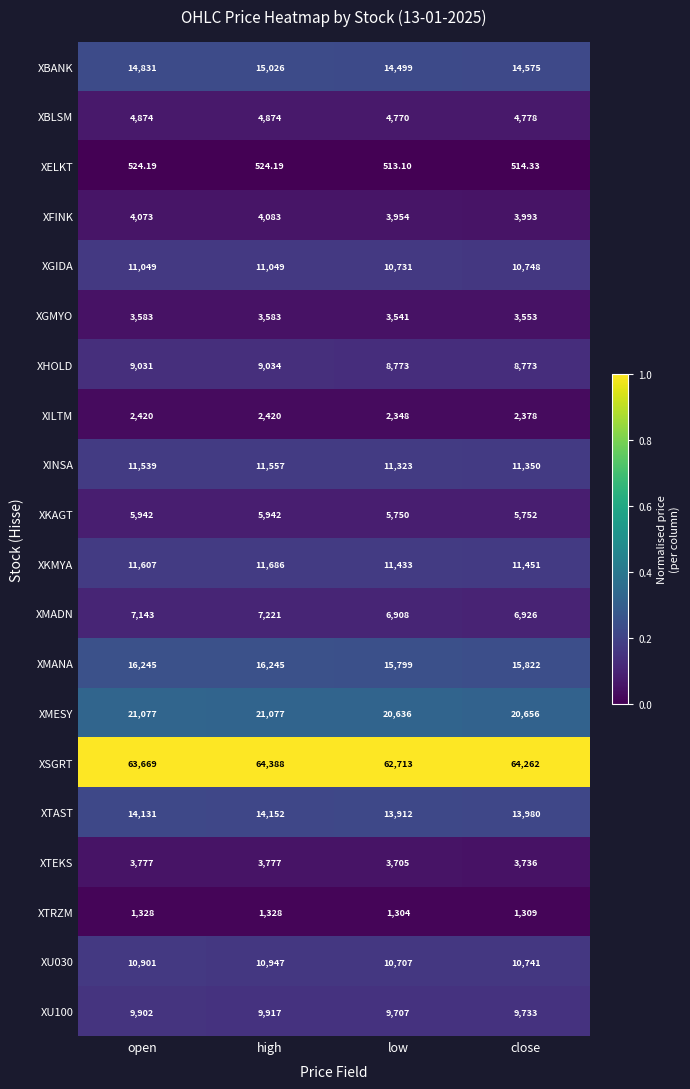

Which series has the largest total across all categories?

XSGRT